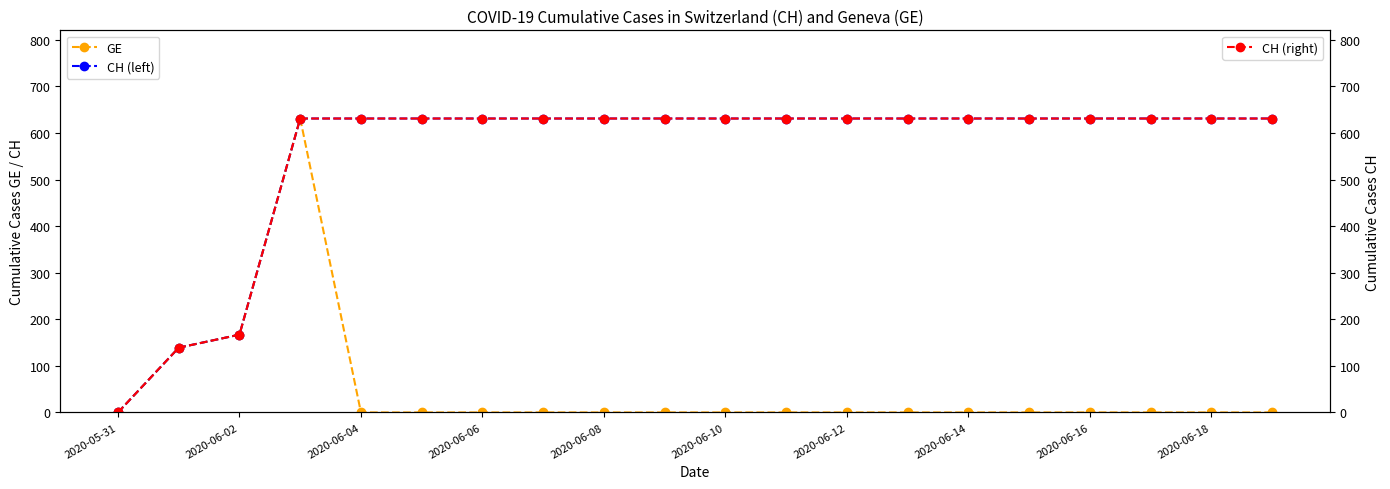

What are all the series names shown in the legend?

GE, CH (left), CH (right)